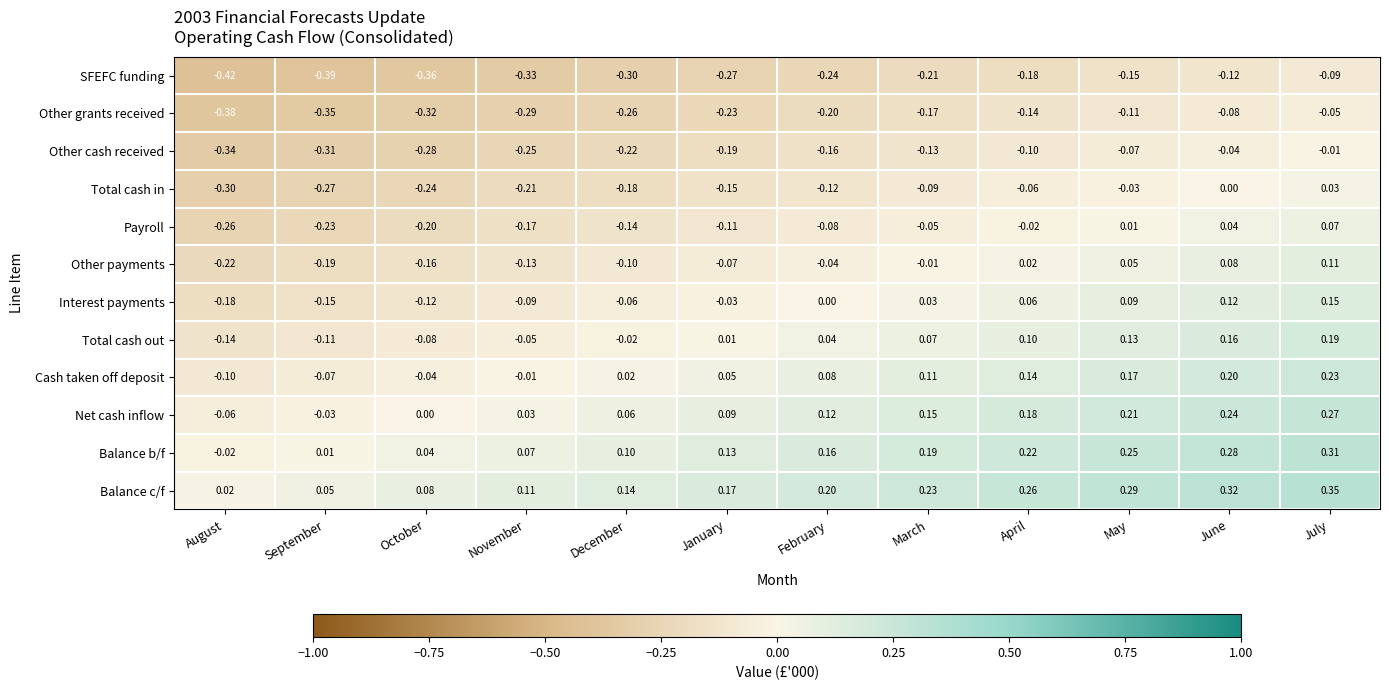

At how many categories does at least one series exceed 0?

12